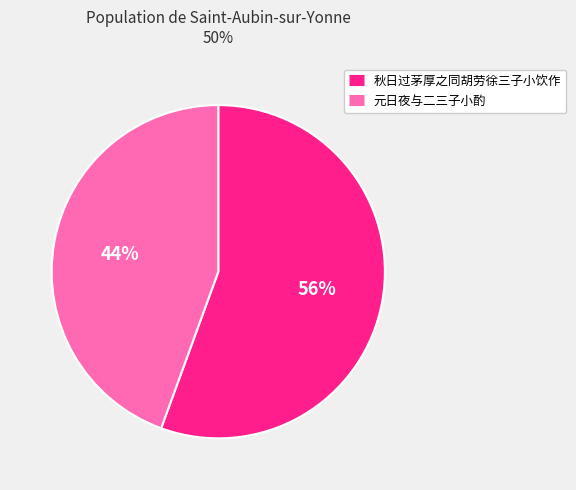

How many segments does this pie chart have?

2